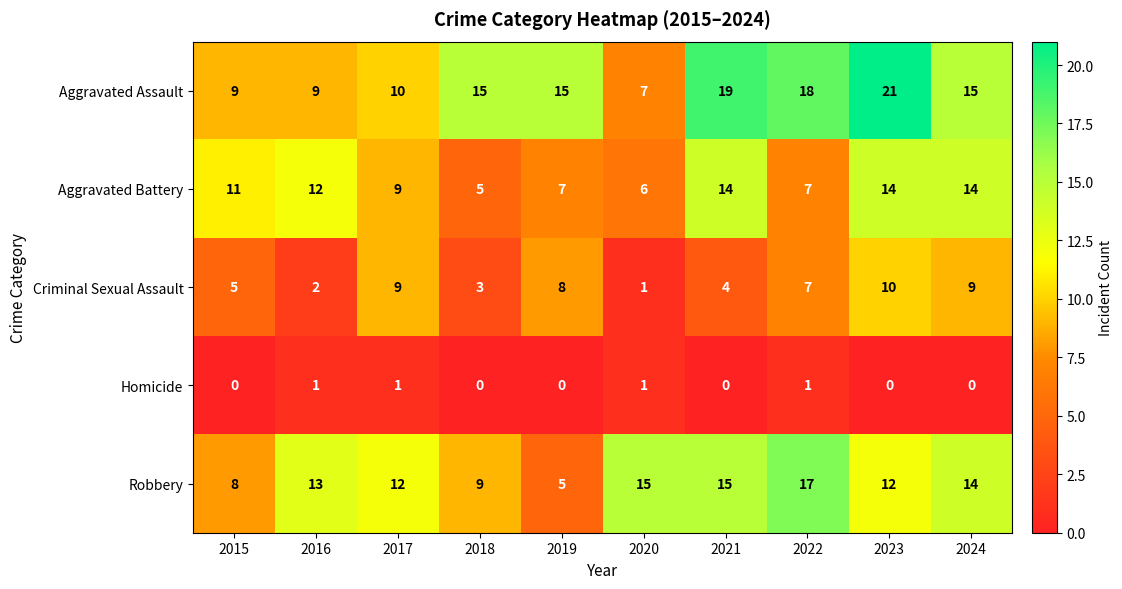

What is the difference between the maximum and minimum values in the Aggravated Assault series?

14